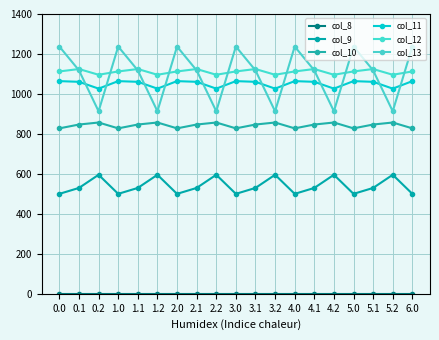

How many data points in col_13 are less than 1117?

6